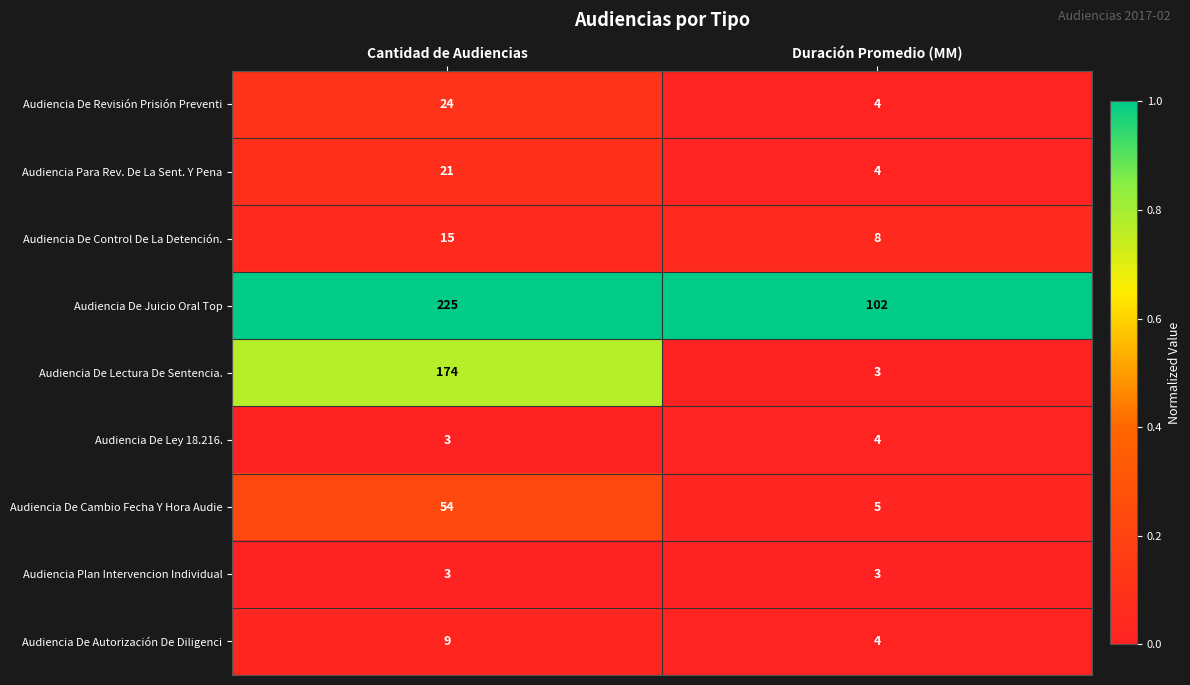

Reading right to left, transcribe all the data shown in this chart.

Audiencia De Revisión Prisión Preventi: 4	24
Audiencia Para Rev. De La Sent. Y Pena: 4	21
Audiencia De Control De La Detención.: 8	15
Audiencia De Juicio Oral Top: 102	225
Audiencia De Lectura De Sentencia.: 3	174
Audiencia De Ley 18.216.: 4	3
Audiencia De Cambio Fecha Y Hora Audie: 5	54
Audiencia Plan Intervencion Individual: 3	3
Audiencia De Autorización De Diligenci: 4	9